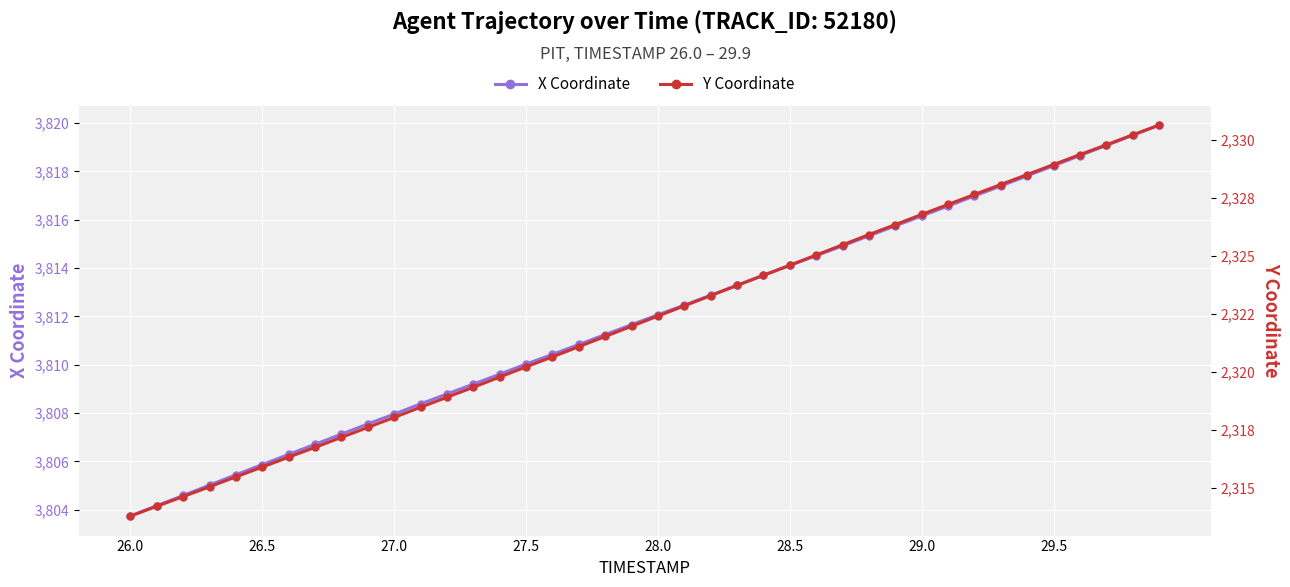

Which series has the largest total across all categories?

X Coordinate